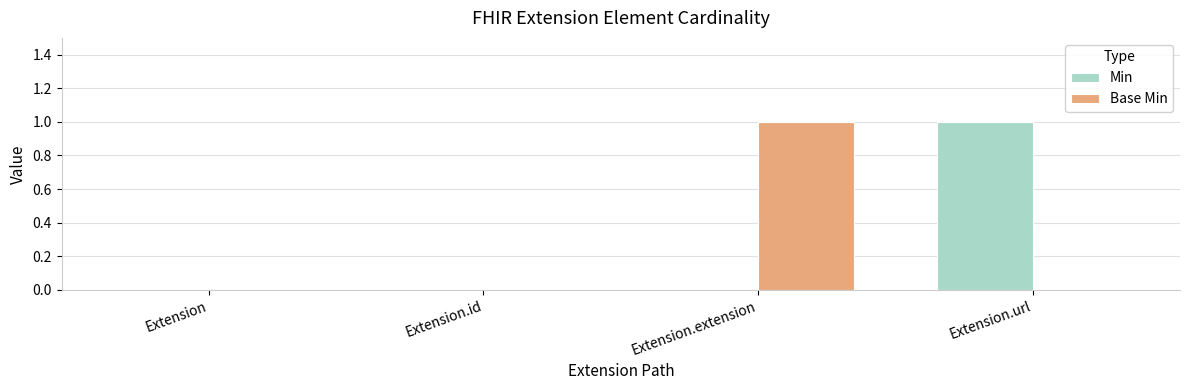

The Min series shows 1 at Extension.id. True or false?

False